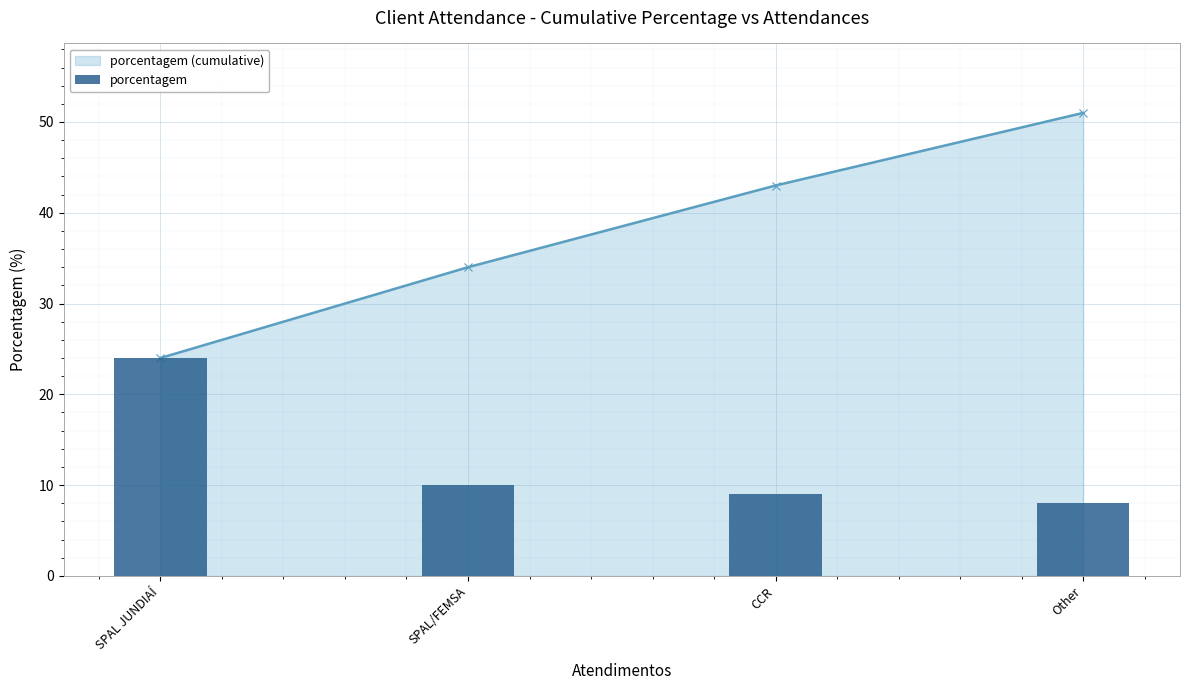

Which category has the highest value in the porcentagem series?

SPAL JUNDIAÍ